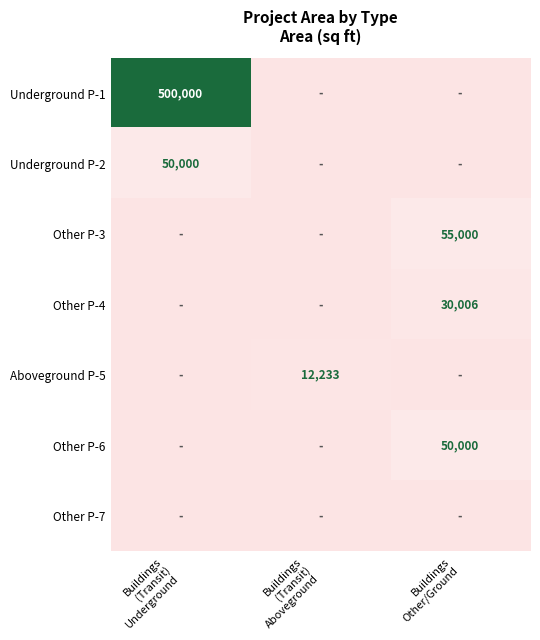

Is the value of Underground P-2 at Buildings (Transit) Aboveground greater than the value of Other P-7 at Buildings Other/Ground?

No